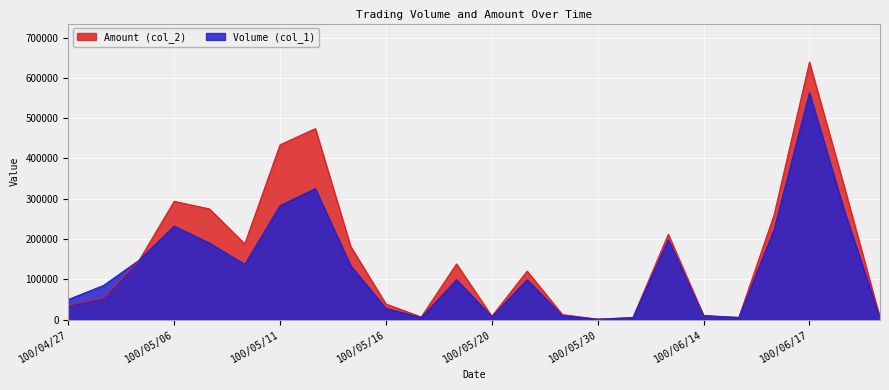

How many interior local valleys does the Volume (col_1) series have?

5